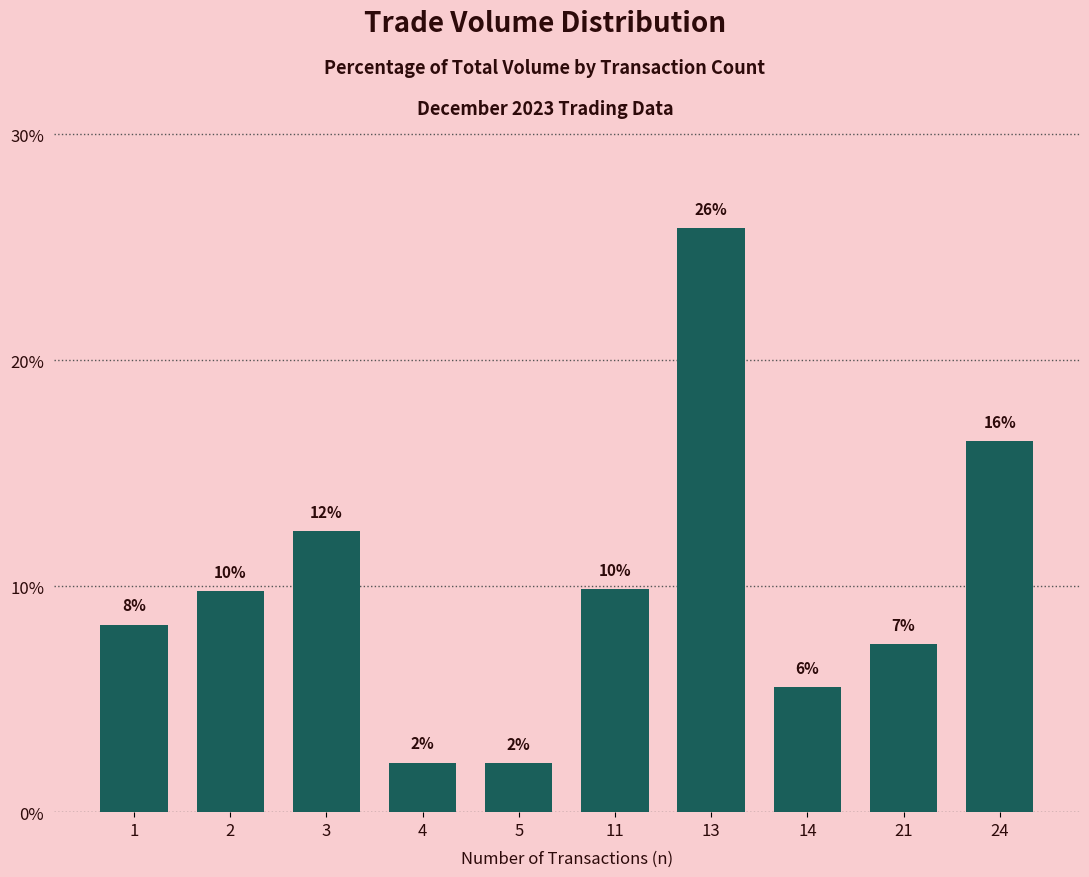

List the labels in order of value, smallest first.

5, 4, 14, 21, 1, 2, 11, 3, 24, 13